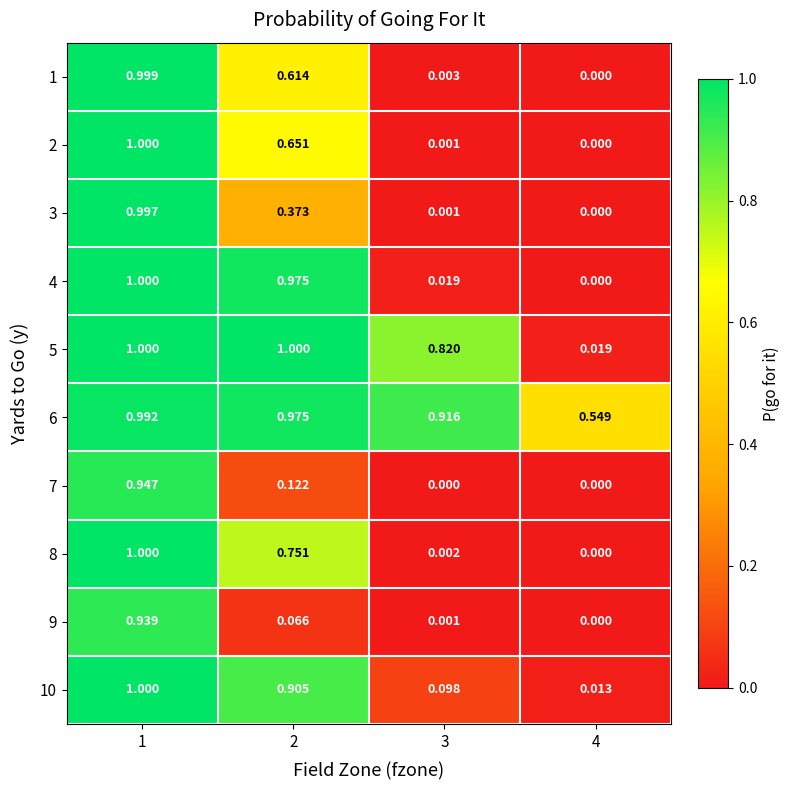

How many distinct data groups are displayed?

10